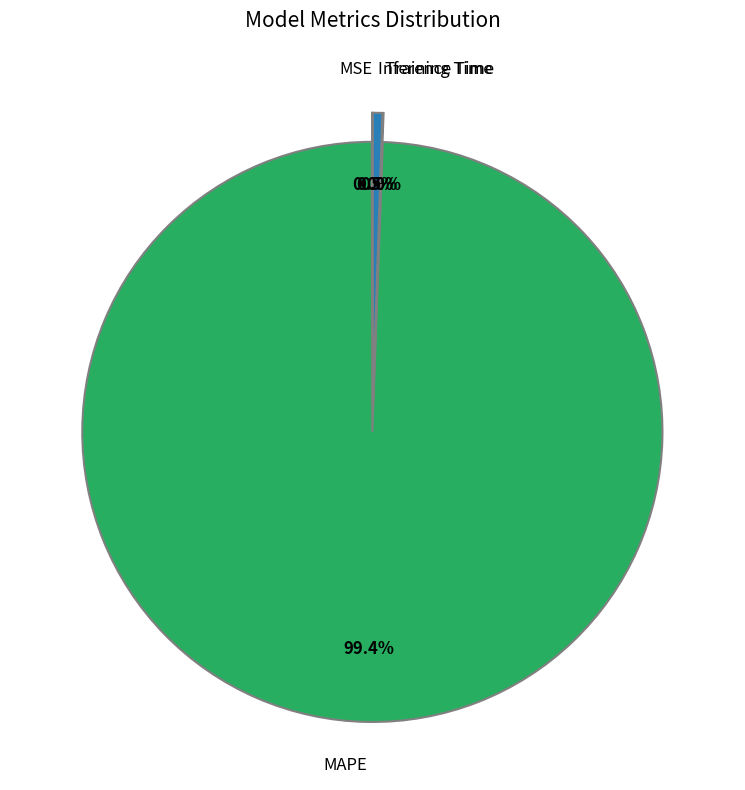

How many segments does this pie chart have?

4